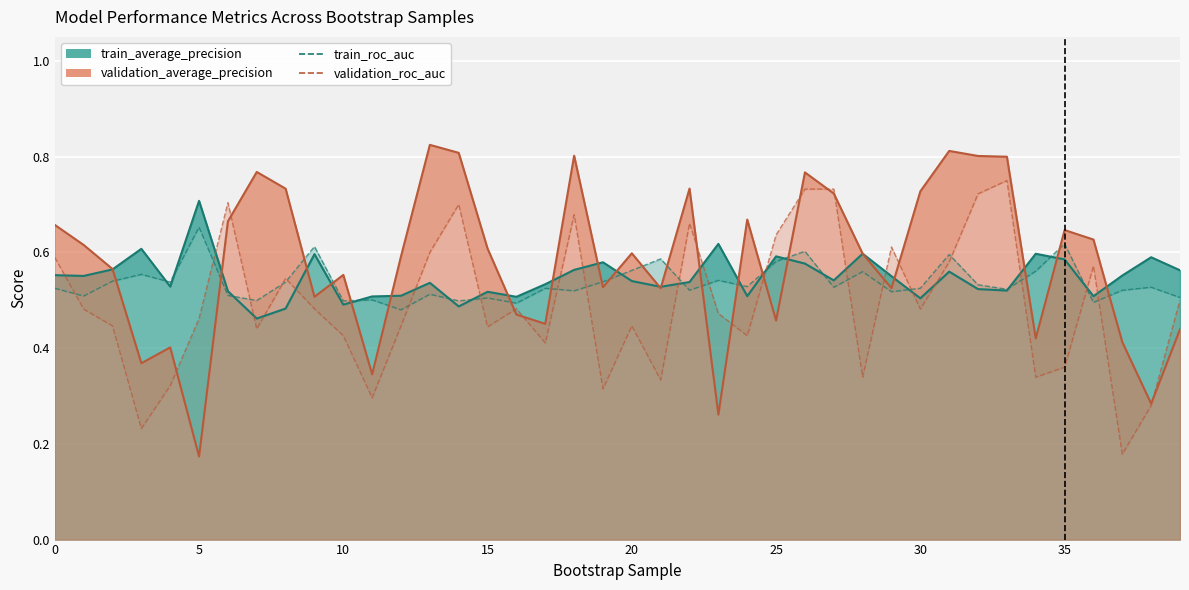

Is the value of validation_roc_auc at 16 greater than the value of train_roc_auc at 37?

No